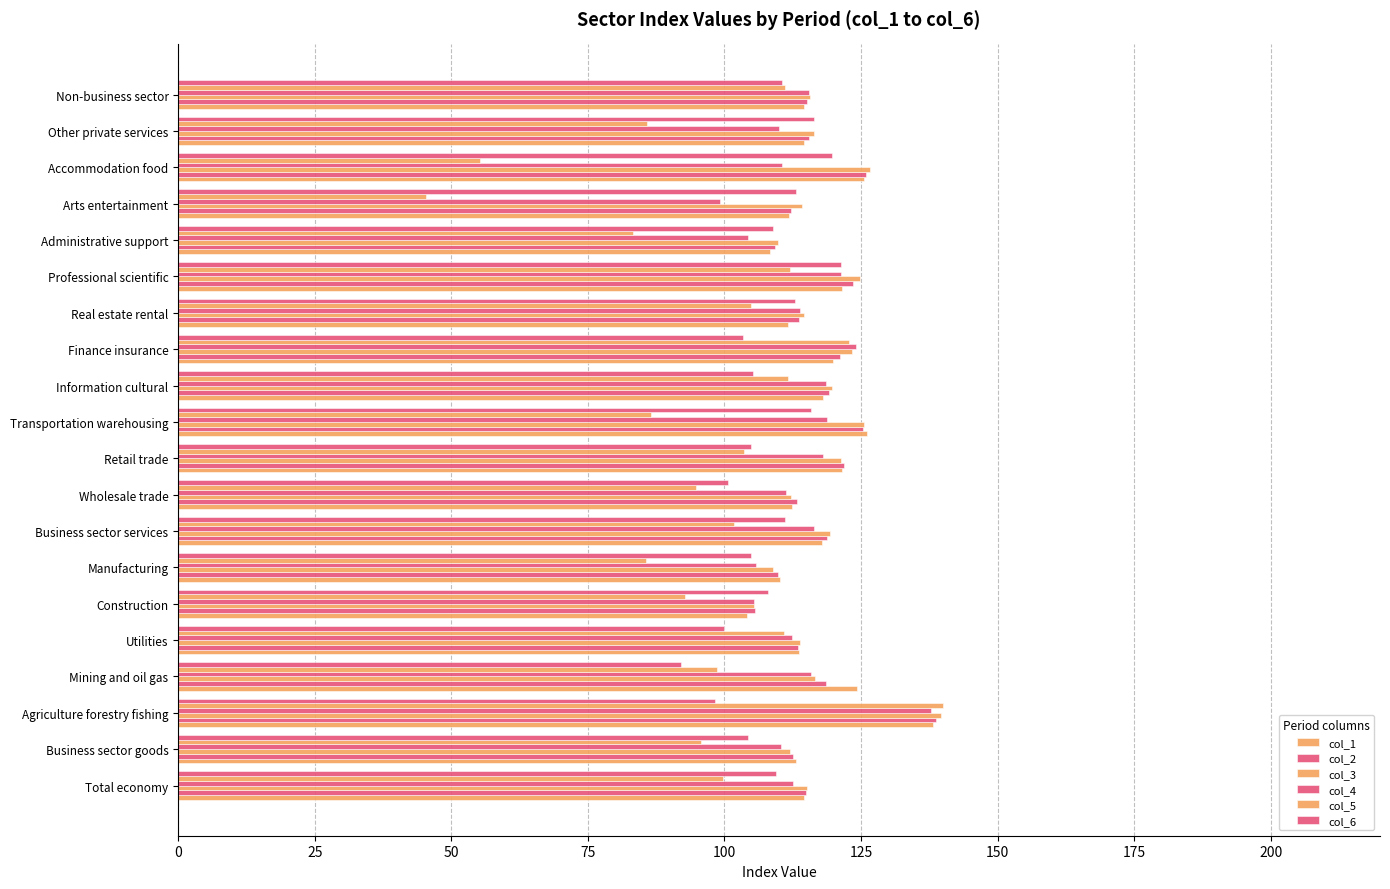

How many series are shown in this chart?

6